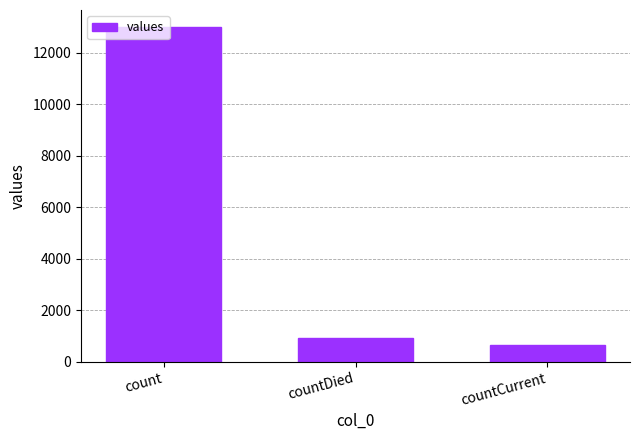

The value at count is 17361. True or false?

False